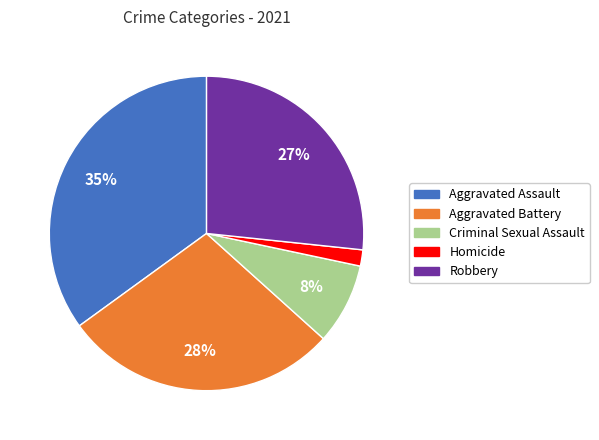

True or false: Aggravated Battery accounts for 28% of the total.

True